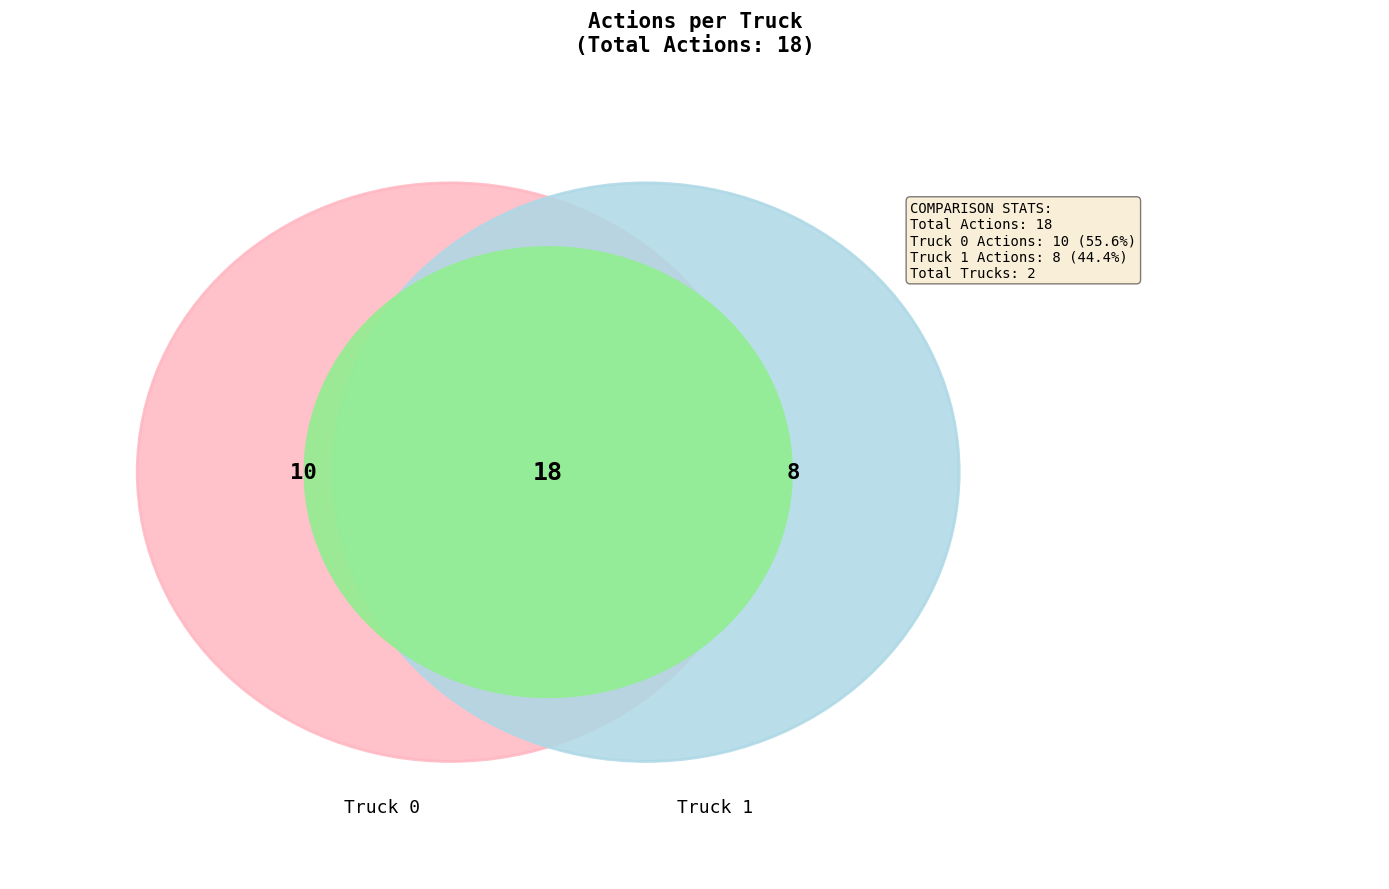

To the nearest percent, what is the average slice percentage?

50%